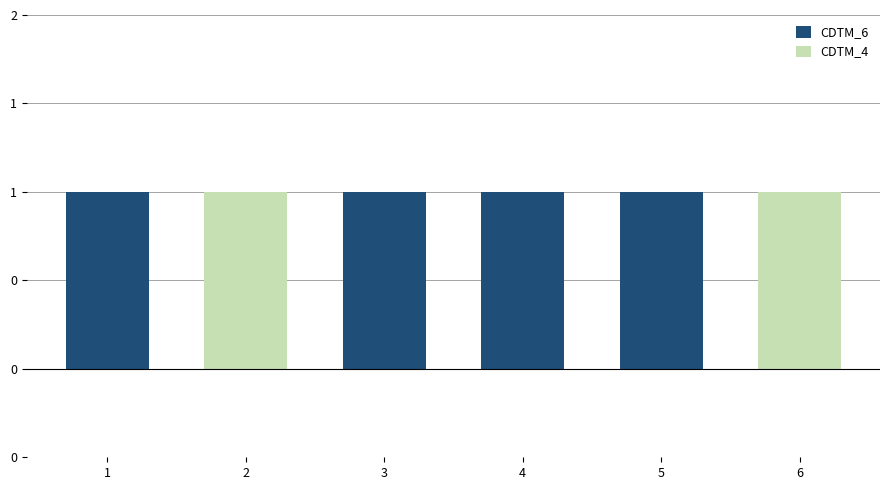

At 5, list the series in order from largest to smallest.

CDTM_6, CDTM_4